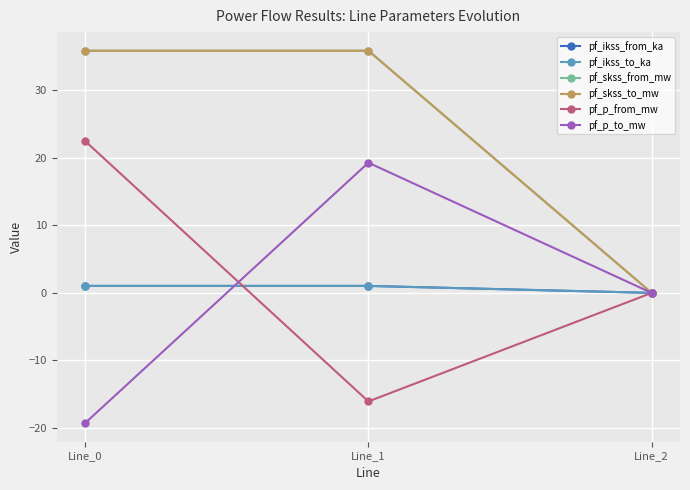

Does the chart have visible grid lines?

Yes